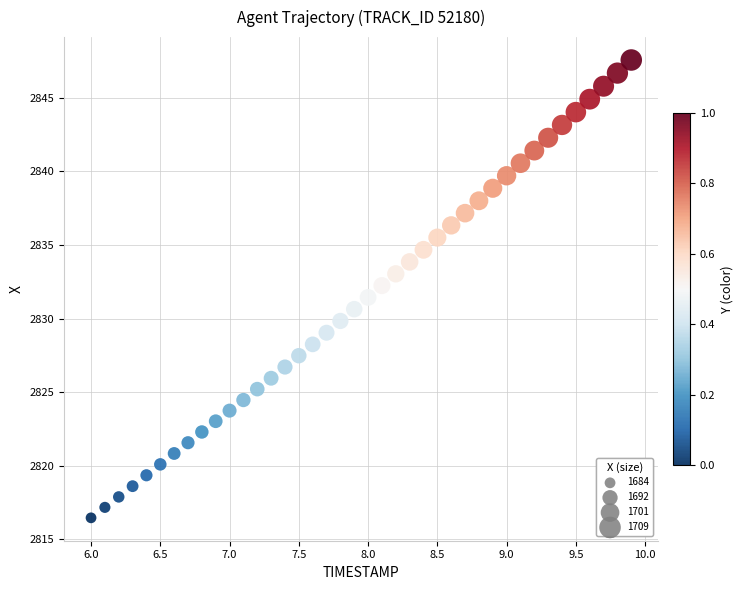

What is the range of Y values (max minus min)?

31.1